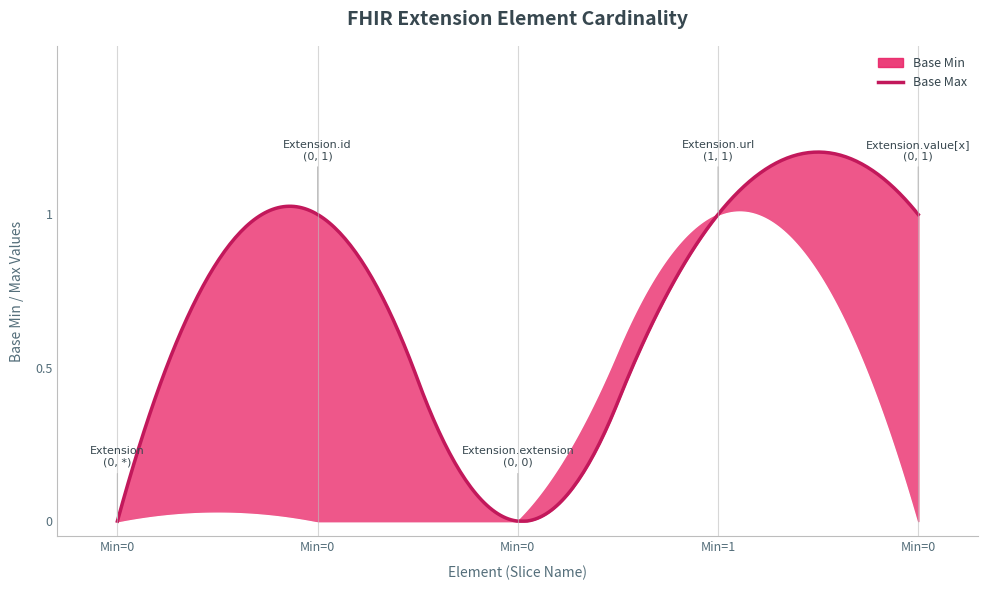

At which category does the chart reach its minimum across all series?

Extension